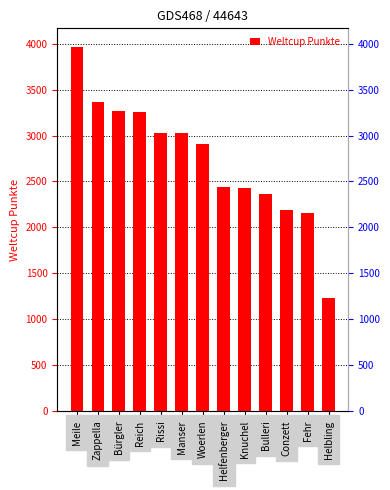

What position from the left is Woerlen?

7